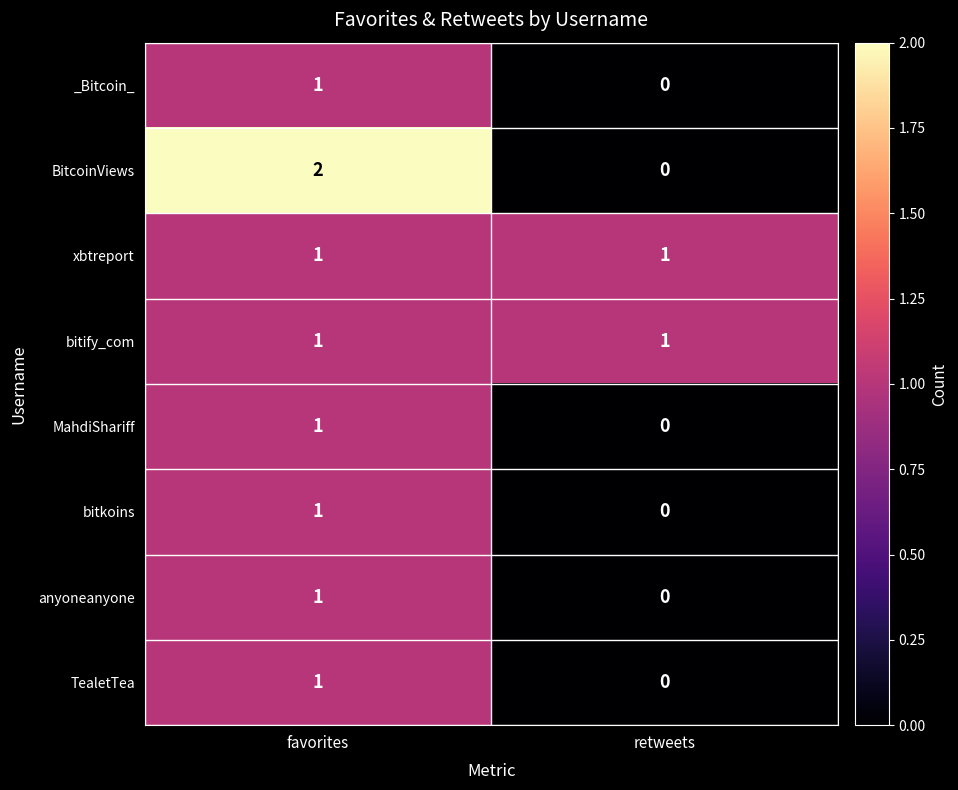

Between favorites and retweets, which series saw the biggest shift?

BitcoinViews